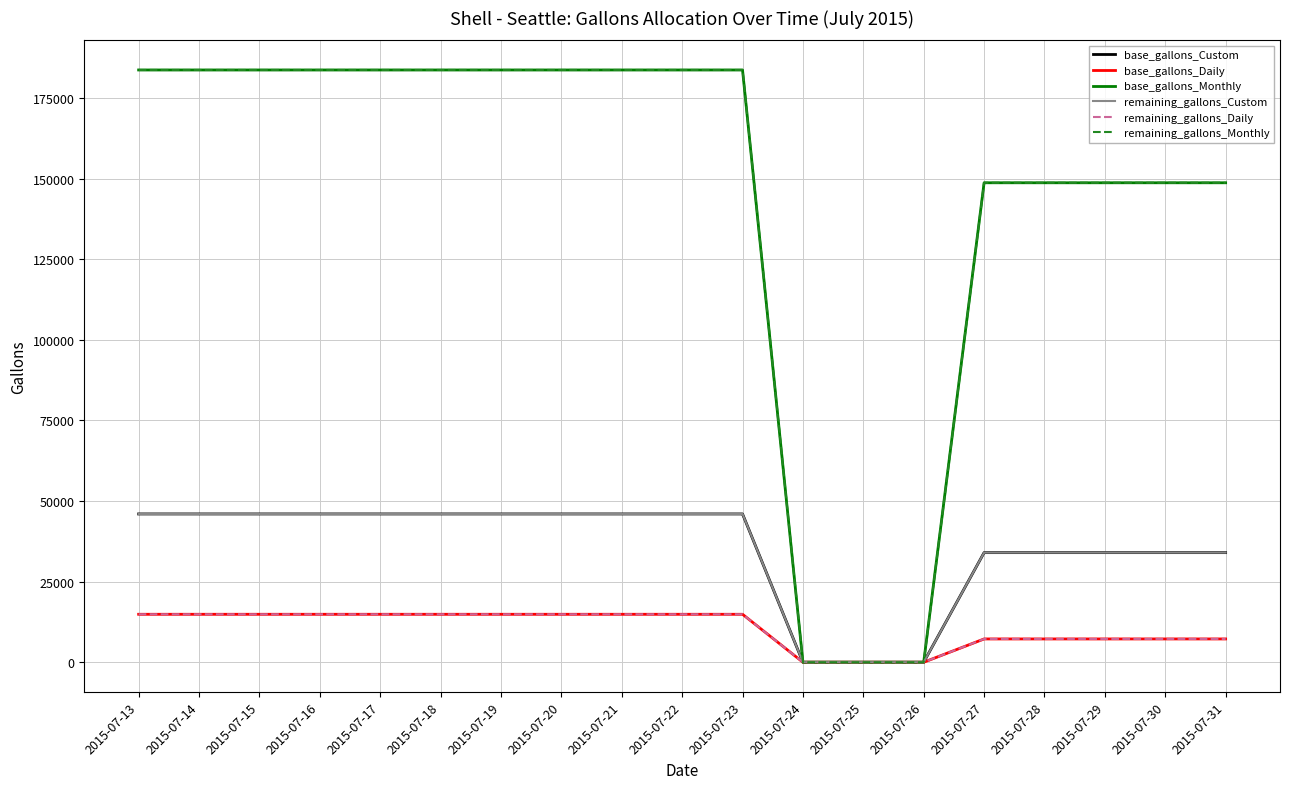

Reading left to right, list all the values displayed in this chart.

base_gallons_Custom: 46000	46000	46000	46000	46000	46000	46000	46000	46000	46000	46000	0	0	0	34000	34000	34000	34000	34000
base_gallons_Daily: 14875	14875	14875	14875	14875	14875	14875	14875	14875	14875	14875	0	0	0	7225	7225	7225	7225	7225
base_gallons_Monthly: 183750	183750	183750	183750	183750	183750	183750	183750	183750	183750	183750	0	0	0	148750	148750	148750	148750	148750
remaining_gallons_Custom: 46000	46000	46000	46000	46000	46000	46000	46000	46000	46000	46000	0	0	0	34000	34000	34000	34000	34000
remaining_gallons_Daily: 14875	14875	14875	14875	14875	14875	14875	14875	14875	14875	14875	0	0	0	7225	7225	7225	7225	7225
remaining_gallons_Monthly: 183750	183750	183750	183750	183750	183750	183750	183750	183750	183750	183750	0	0	0	148750	148750	148750	148750	148750